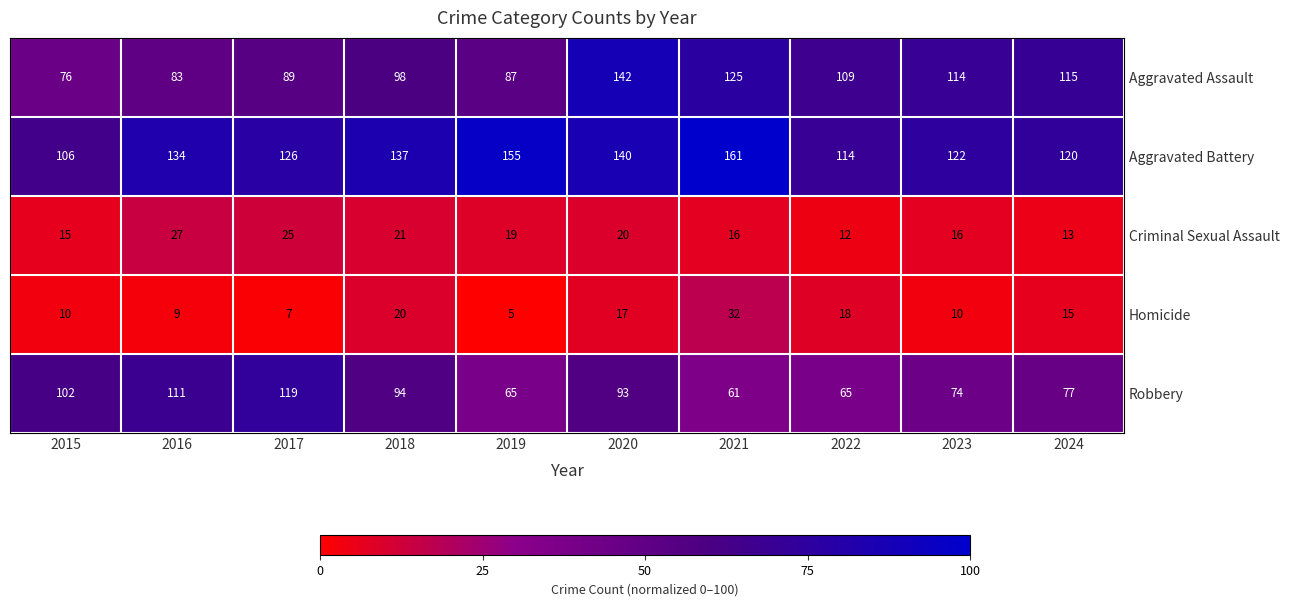

What is the approximate value of Aggravated Battery at 2015?

106